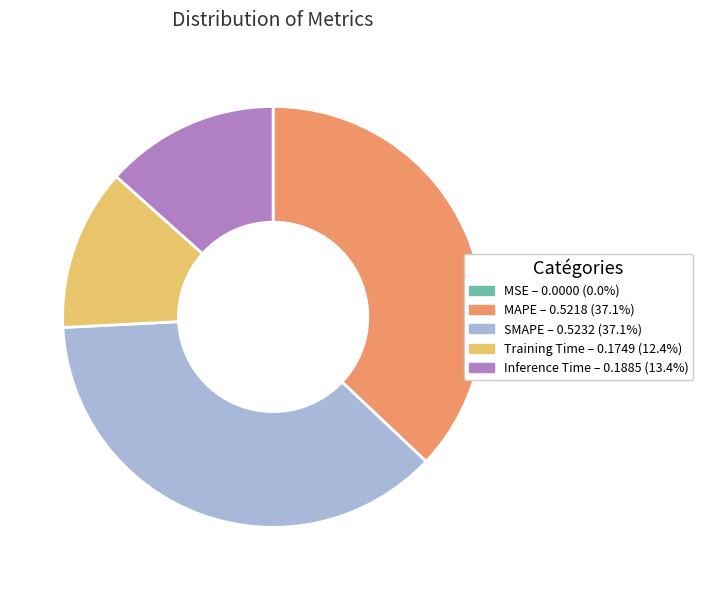

True or false: Training Time accounts for 21% of the total.

False